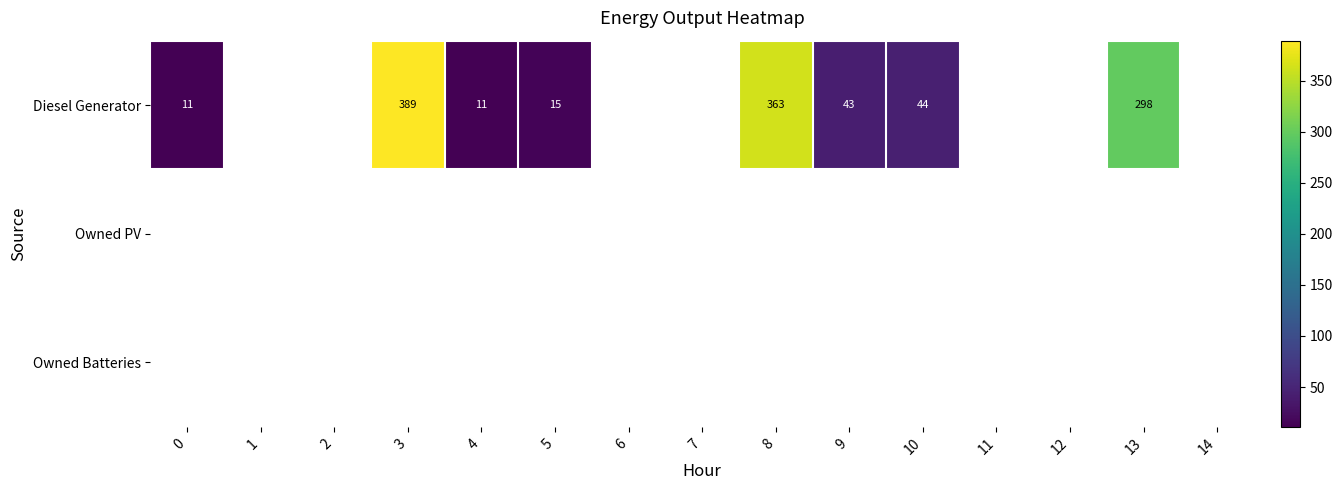

The Diesel Generator series shows 5 at 4. True or false?

False